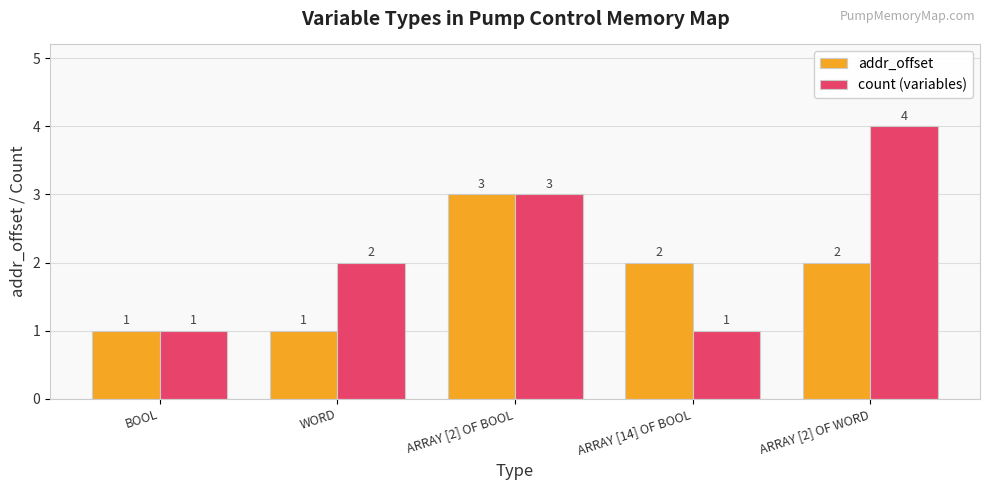

What is the value of the addr_offset bar at the 2nd from the left?

1